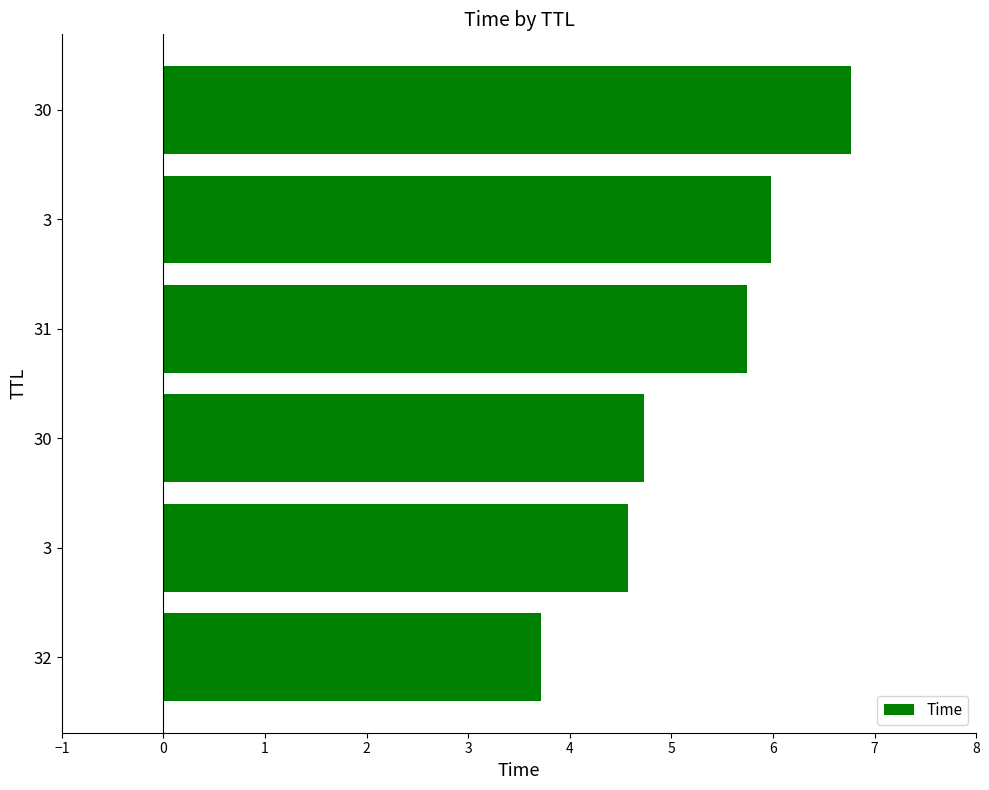

What is the greatest value displayed?

6.8